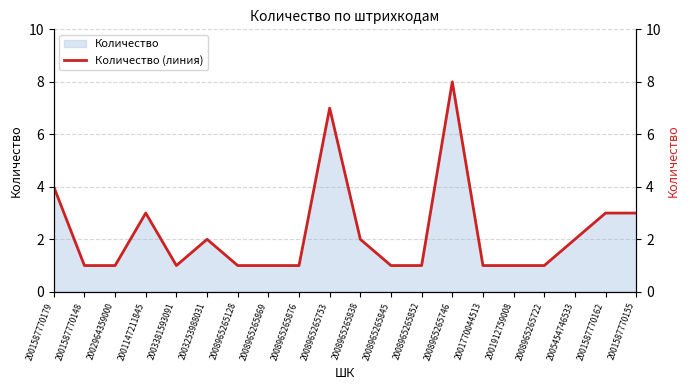

What is the label of the 20th point from the left?

2001587770155